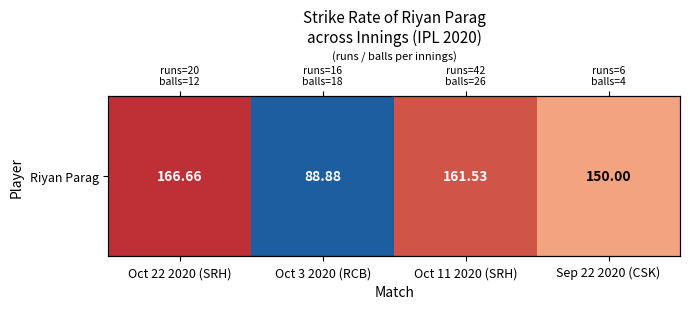

What is the difference between the maximum and minimum values?

77.8